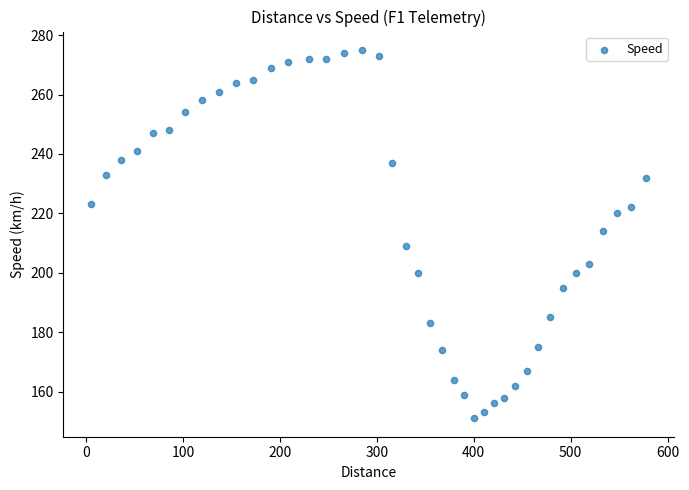

What is the range of Y values (max minus min)?

124